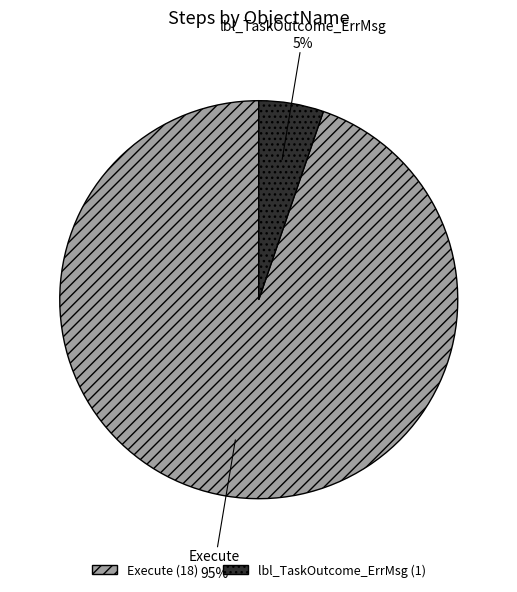

True or false: Execute accounts for 99% of the total.

False